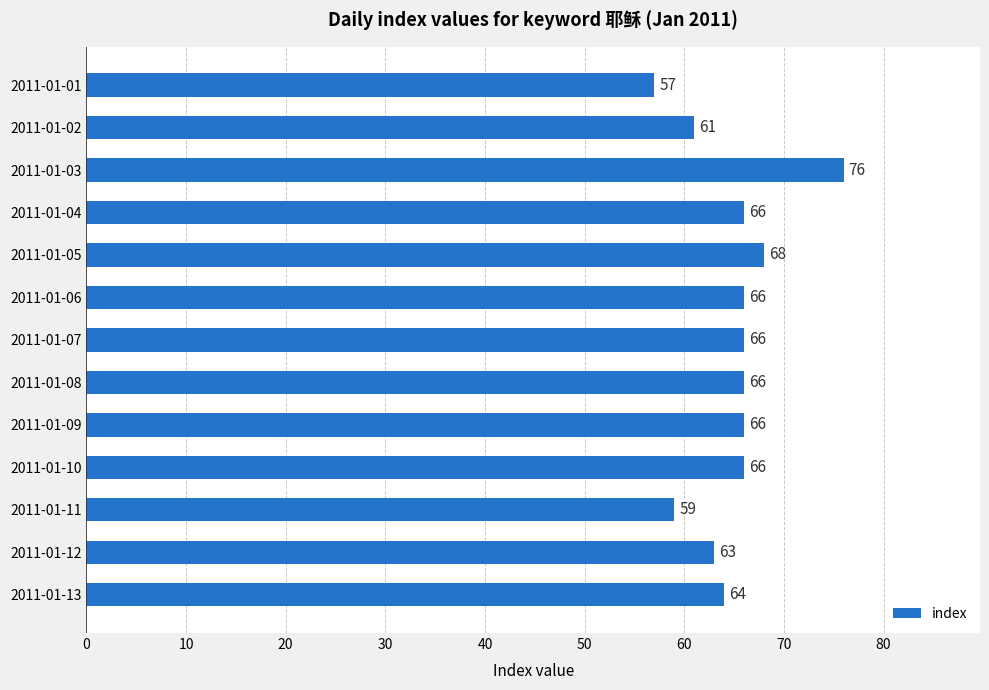

At which category does the chart reach its minimum across all series?

2011-01-01